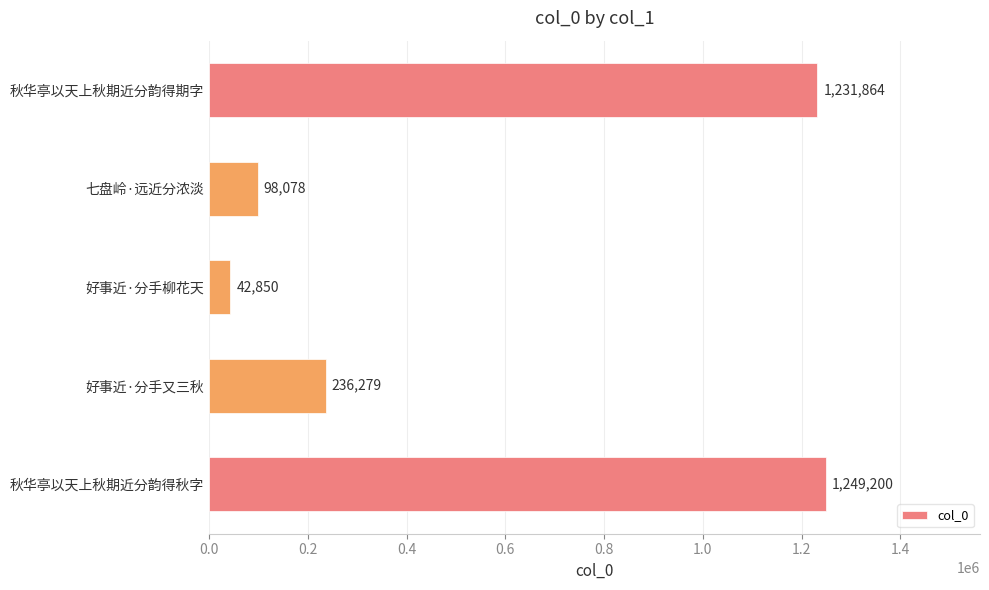

How many data points does each series have?

5